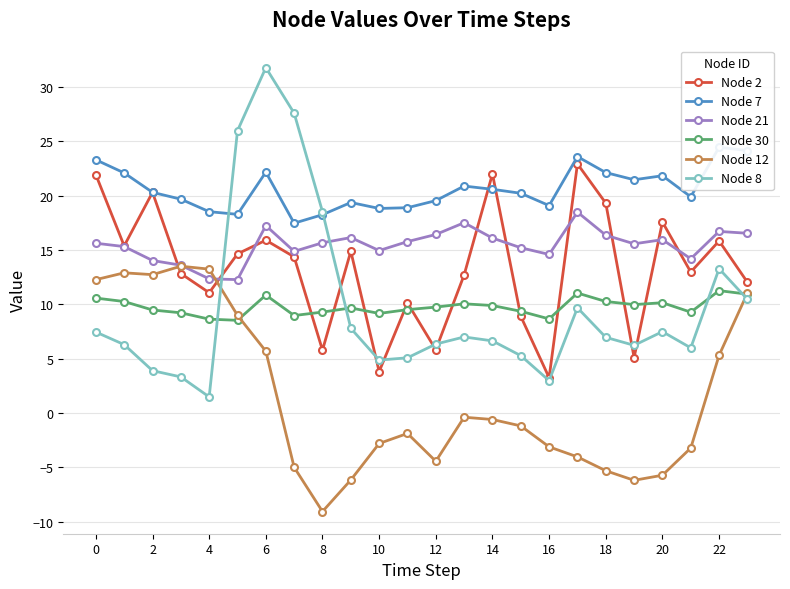

True or false: Node 30 and Node 8 intersect in this chart.

True